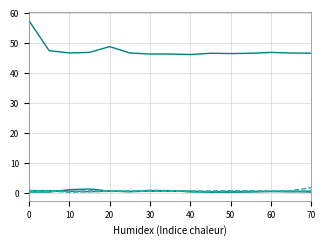

Is this an area chart (filled region under the line)?

No